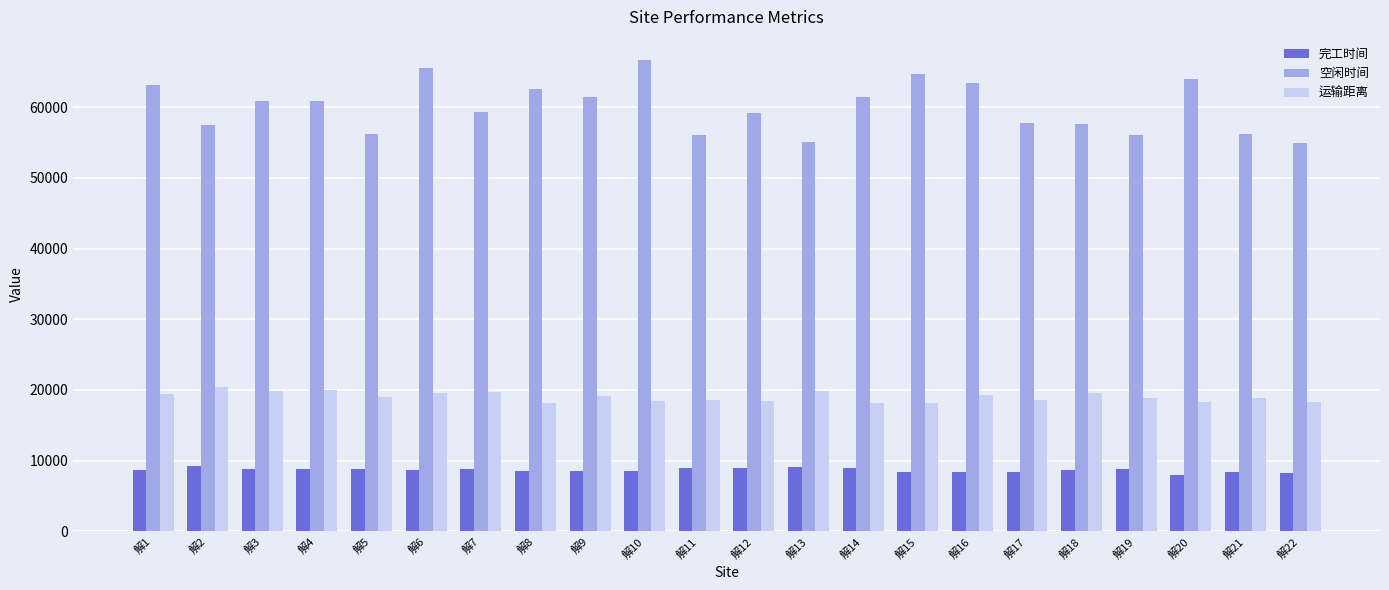

Is the value of 完工时间 at 解9 greater than the value of 空闲时间 at 解5?

No